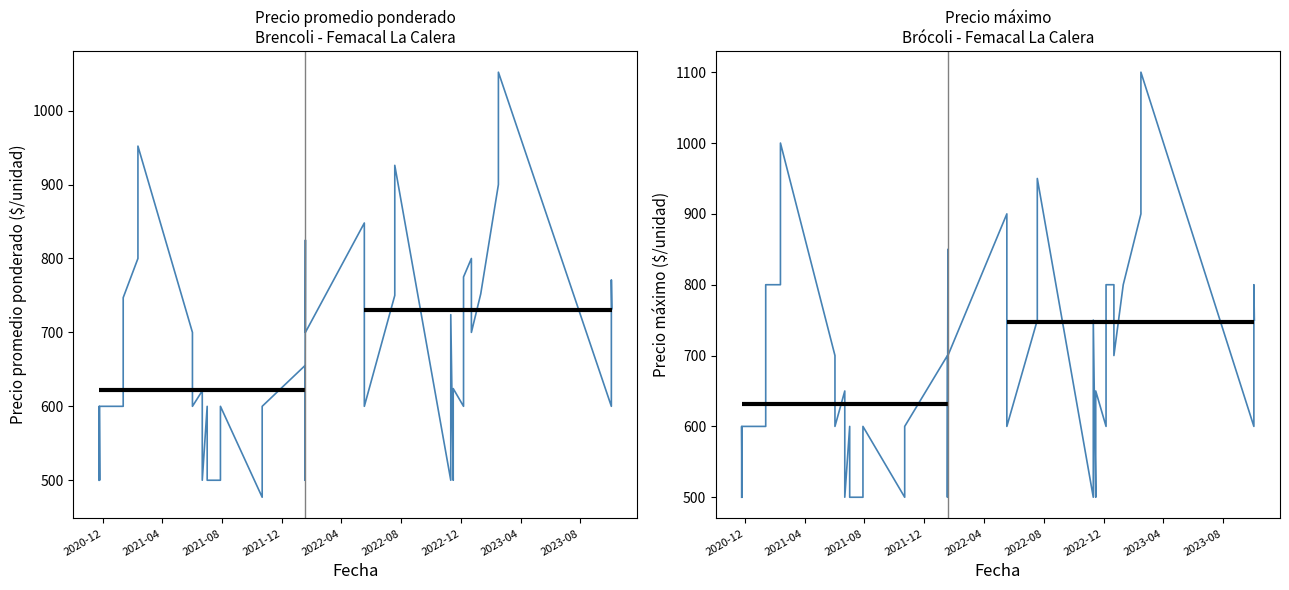

True or false: Precio promedio ponderado and Precio maximo cross at least once.

False